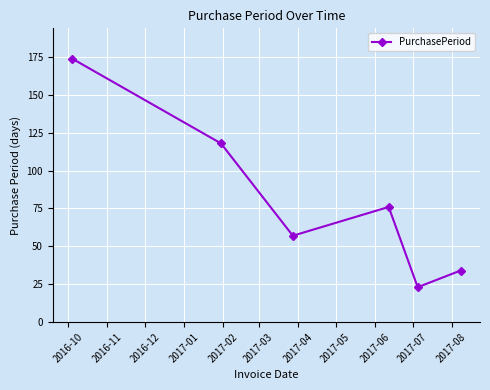

What is the value of the 3rd point from the left?

57